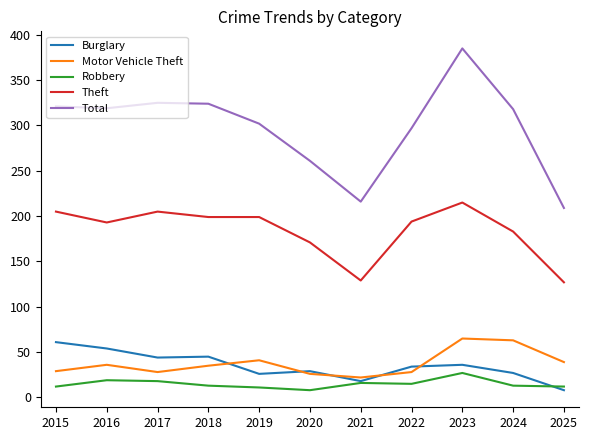

What are all the series names shown in the legend?

Burglary, Motor Vehicle Theft, Robbery, Theft, Total